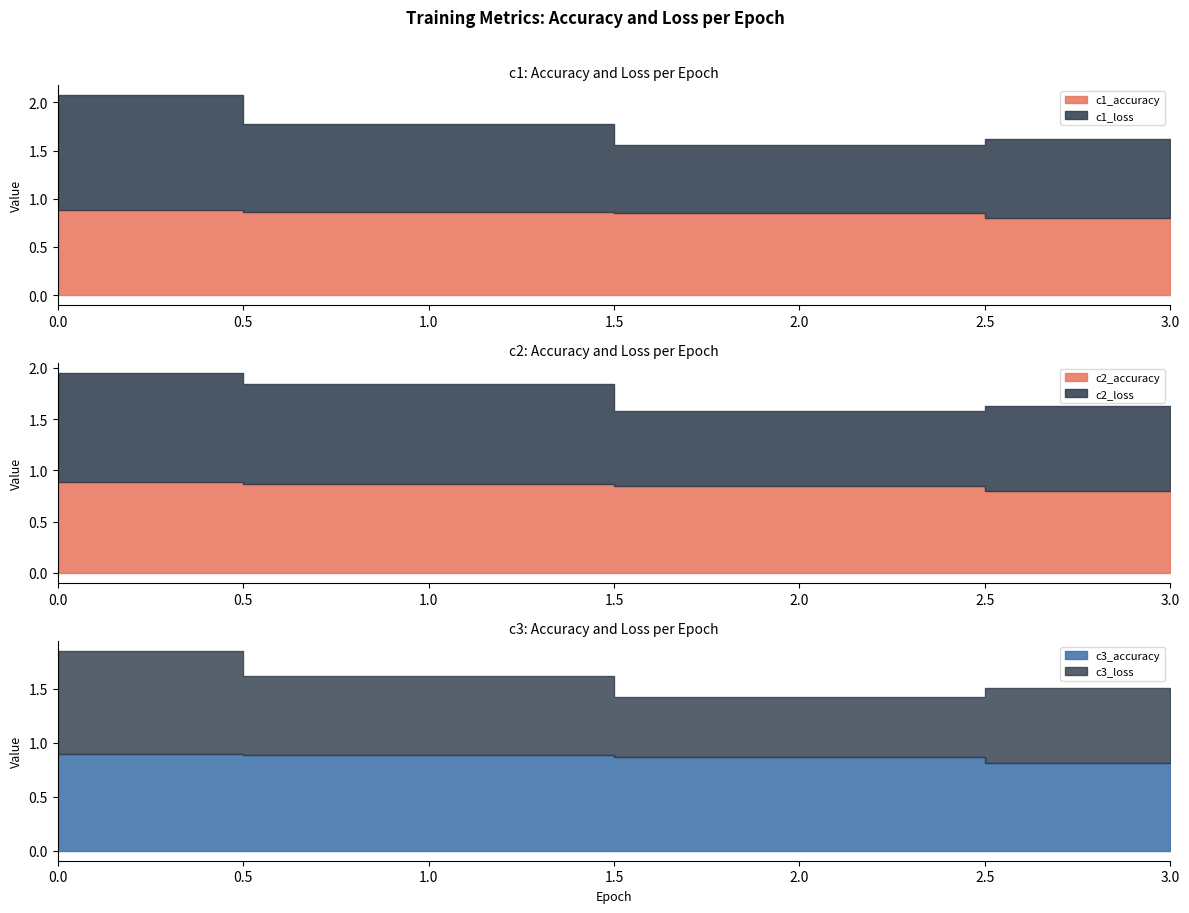

Reading left to right, transcribe all the data shown in this chart.

c1_accuracy: 0=0.9	1=0.9	2=0.8	3=0.8
c1_loss: 0=1.2	1=0.9	2=0.7	3=0.8
c2_accuracy: 0=0.9	1=0.9	2=0.8	3=0.8
c2_loss: 0=1.1	1=1.0	2=0.7	3=0.8
c3_accuracy: 0=0.9	1=0.9	2=0.9	3=0.8
c3_loss: 0=1.0	1=0.7	2=0.6	3=0.7